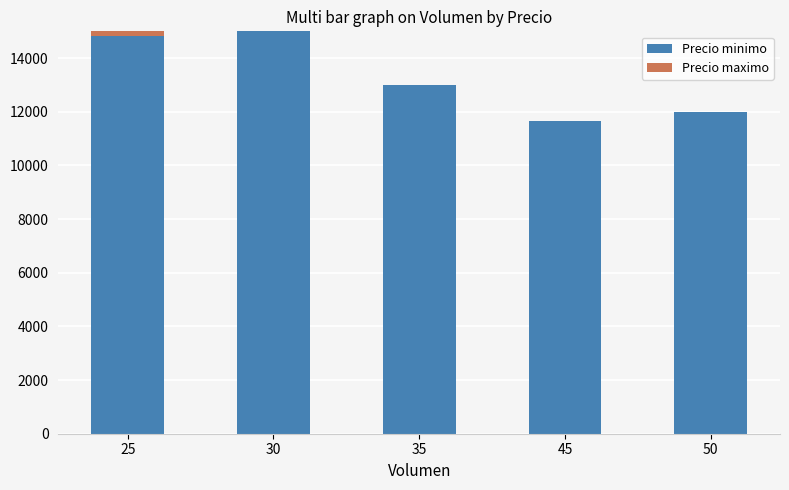

At which label is Precio minimo closest to 13333?

35